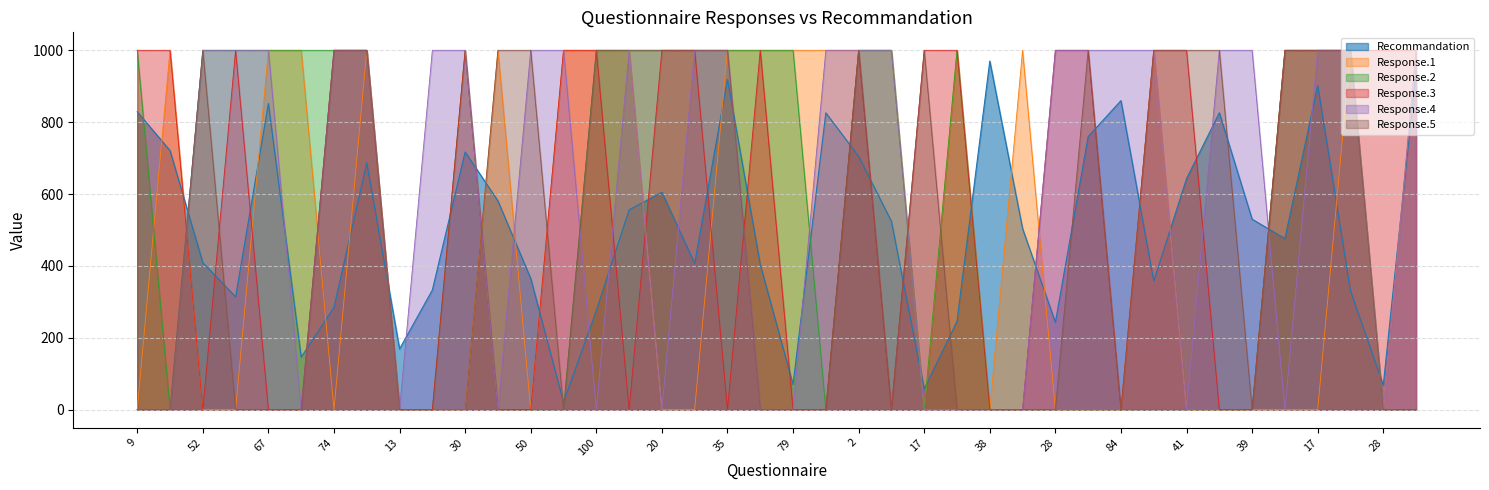

Does the chart display data point markers on the line(s)?

No